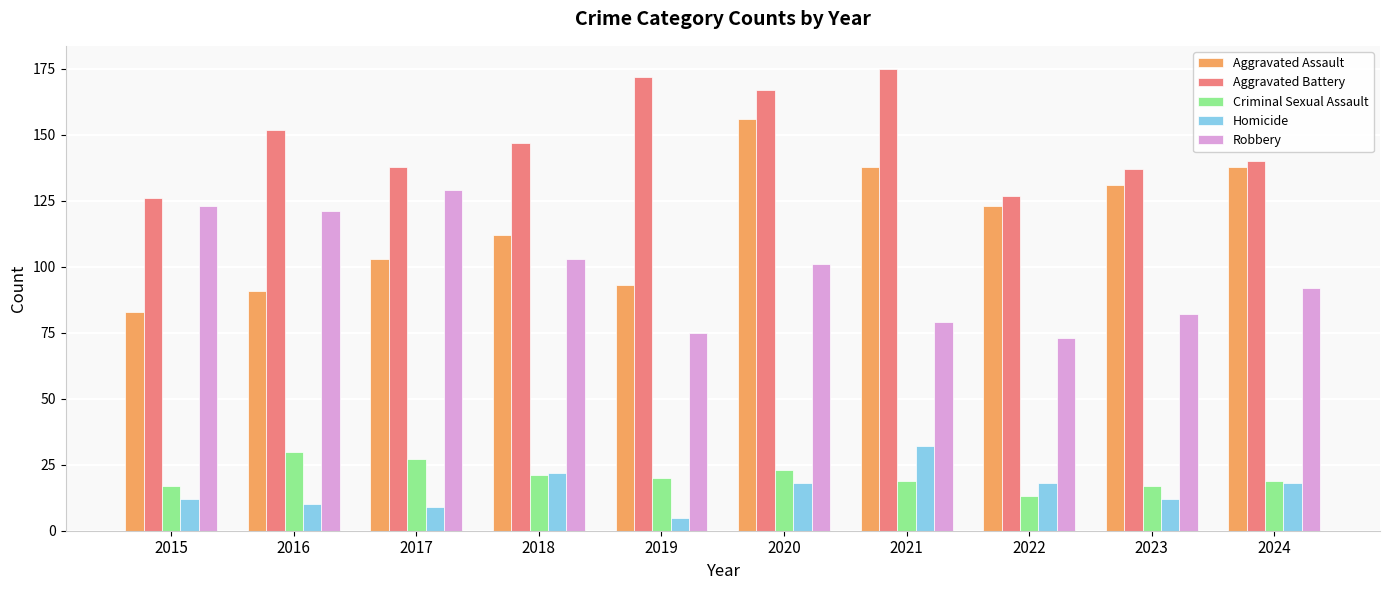

How many bars are there in each group?

5